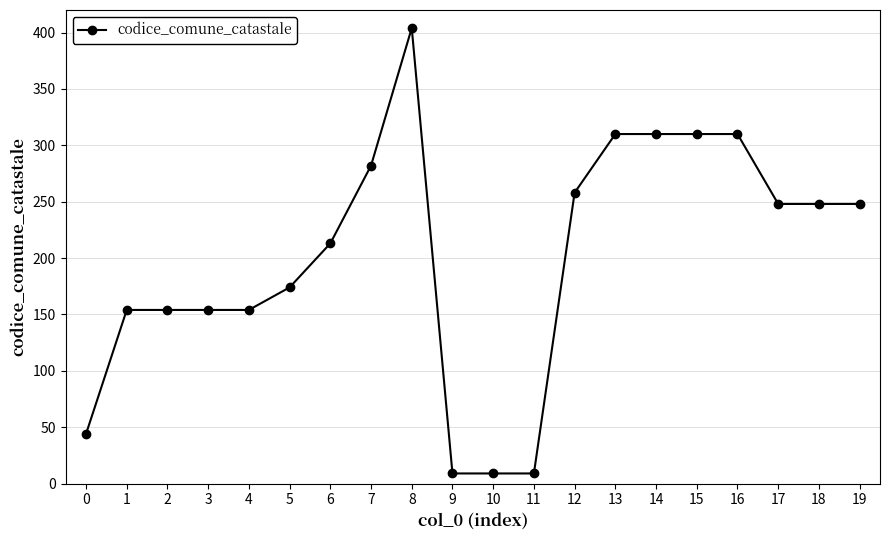

Between 6 and 5, which is larger?

6